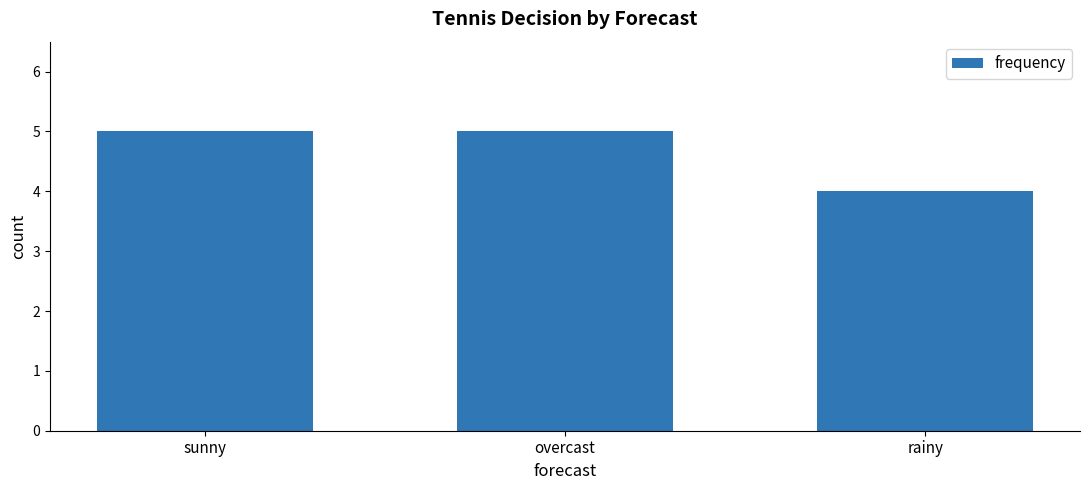

How many bars are there in total?

3